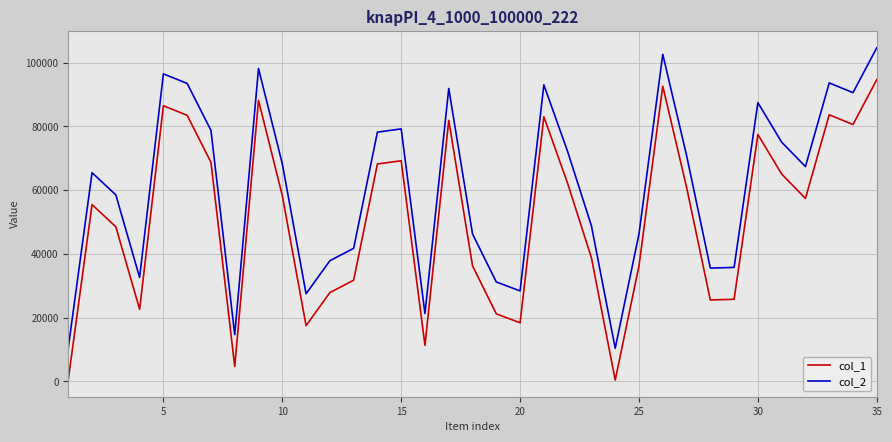

What are all the series names shown in the legend?

col_1, col_2